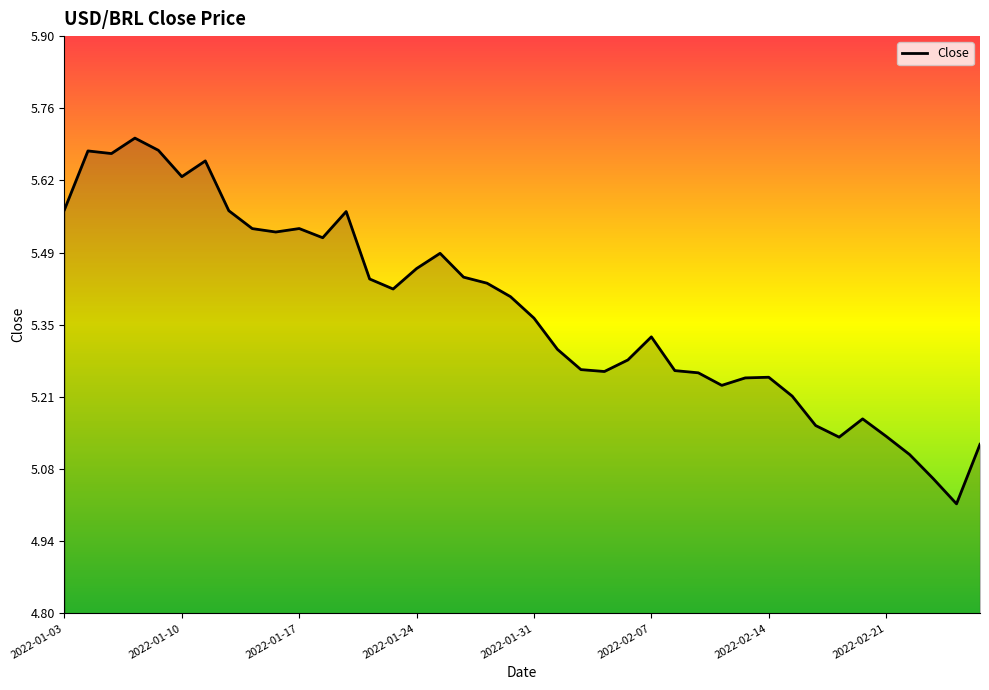

What is the smallest value displayed?

5.0